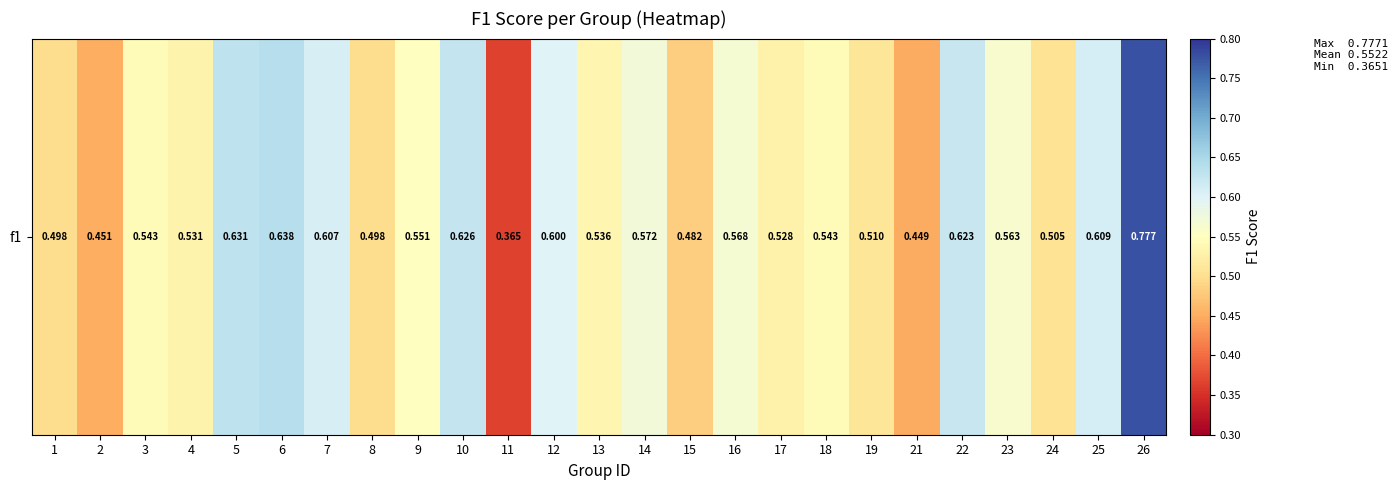

Rank the categories by value from highest to lowest.

26, 6, 5, 10, 22, 25, 7, 12, 14, 16, 23, 9, 3, 18, 13, 4, 17, 19, 24, 8, 1, 15, 2, 21, 11